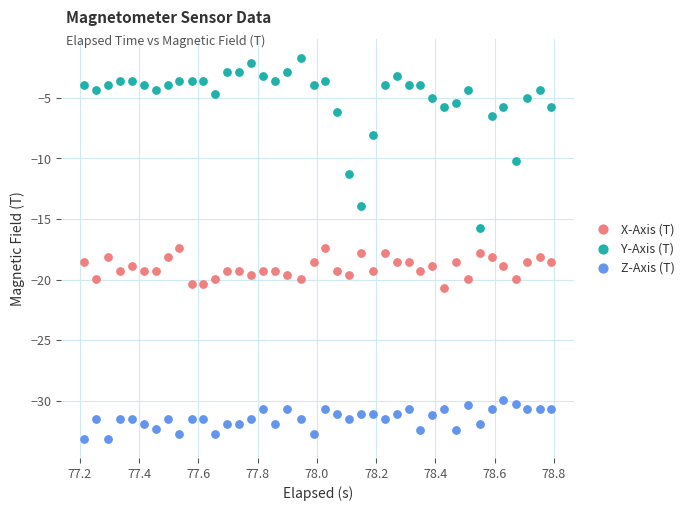

Across all data points, what is the range of X values (max minus min)?

1.6